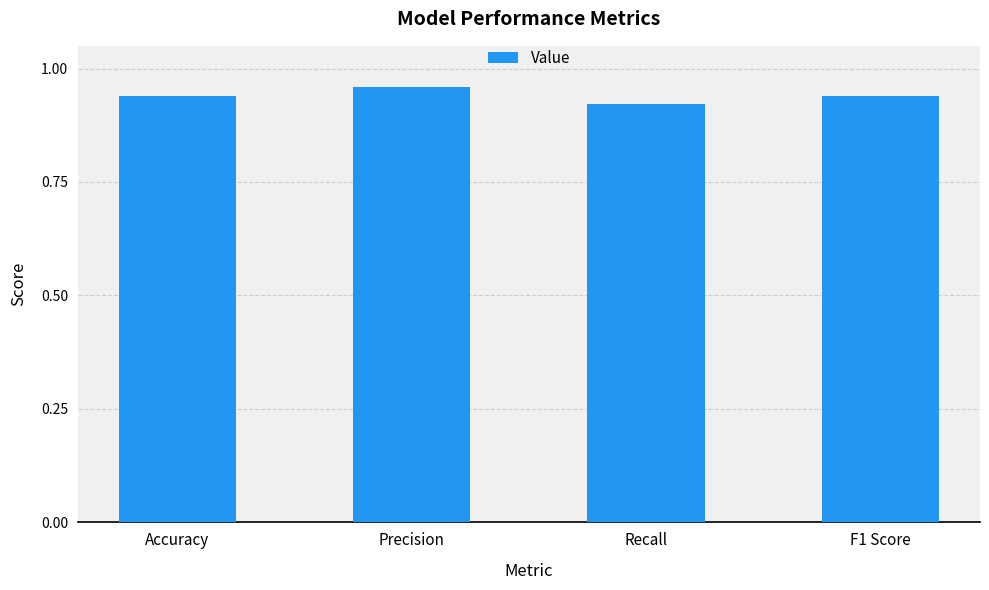

What is the sum of all values?

3.8